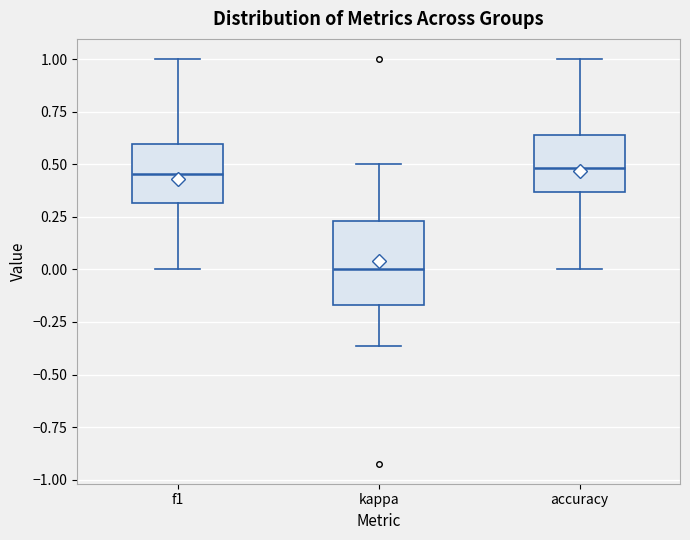

Which box's median line is the lowest?

kappa